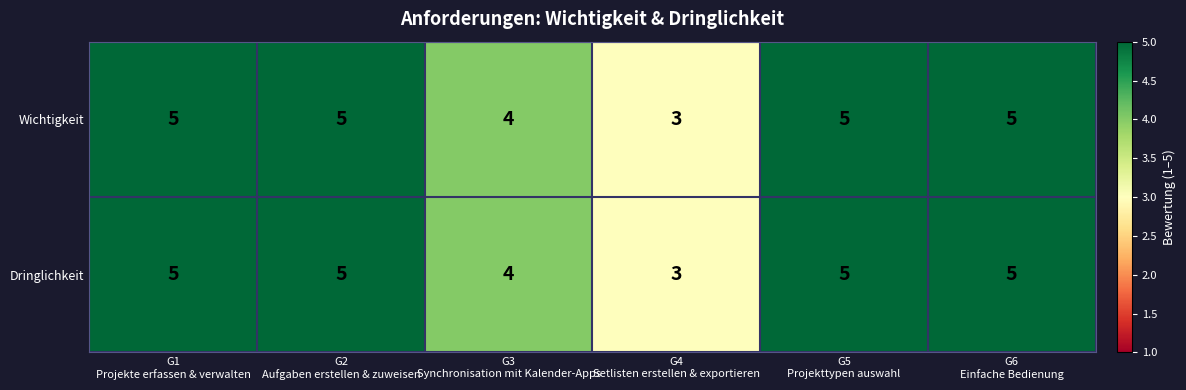

Reading left to right, list all the values displayed in this chart.

Wichtigkeit: 5	5	4	3	5	5
Dringlichkeit: 5	5	4	3	5	5